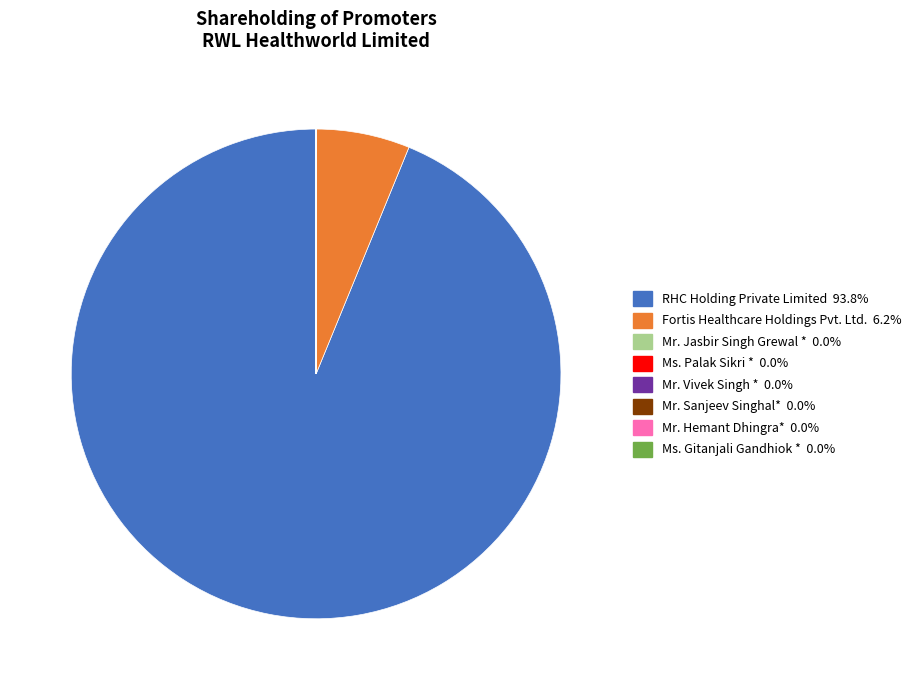

What is the largest slice in the pie chart?

RHC Holding Private Limited